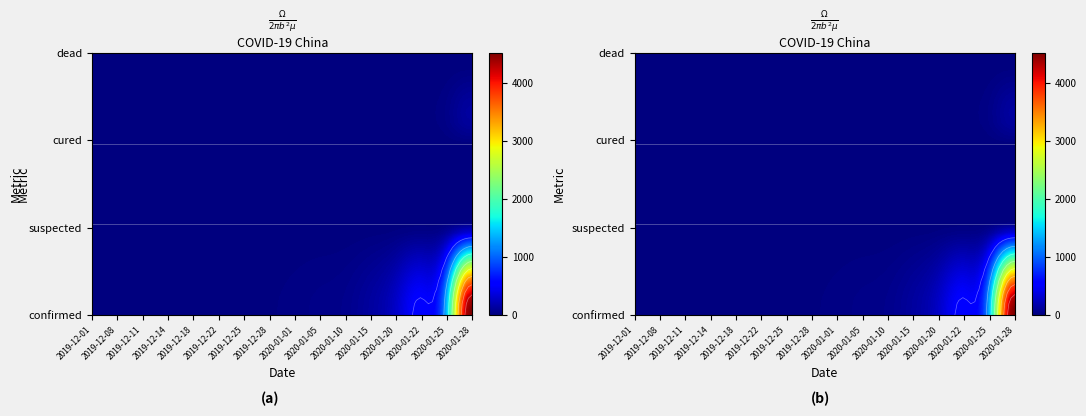

Reading left to right, list all the values displayed in this chart.

2019-12-01: 0=1	1=0	2=0	3=0
2019-12-08: 0=1	1=0	2=0	3=0
2019-12-11: 0=4	1=0	2=0	3=0
2019-12-14: 0=4	1=0	2=0	3=0
2019-12-18: 0=6	1=0	2=0	3=0
2019-12-22: 0=8	1=0	2=0	3=0
2019-12-25: 0=11	1=0	2=0	3=0
2019-12-28: 0=15	1=0	2=0	3=0
2020-01-01: 0=27	1=0	2=0	3=0
2020-01-05: 0=41	1=0	2=0	3=0
2020-01-10: 0=59	1=0	2=0	3=0
2020-01-15: 0=131	1=0	2=0	3=0
2020-01-20: 0=291	1=0	2=0	3=0
2020-01-22: 0=547	1=0	2=0	3=0
2020-01-25: 0=1320	1=0	2=0	3=0
2020-01-28: 0=4515	1=0	2=0	3=0